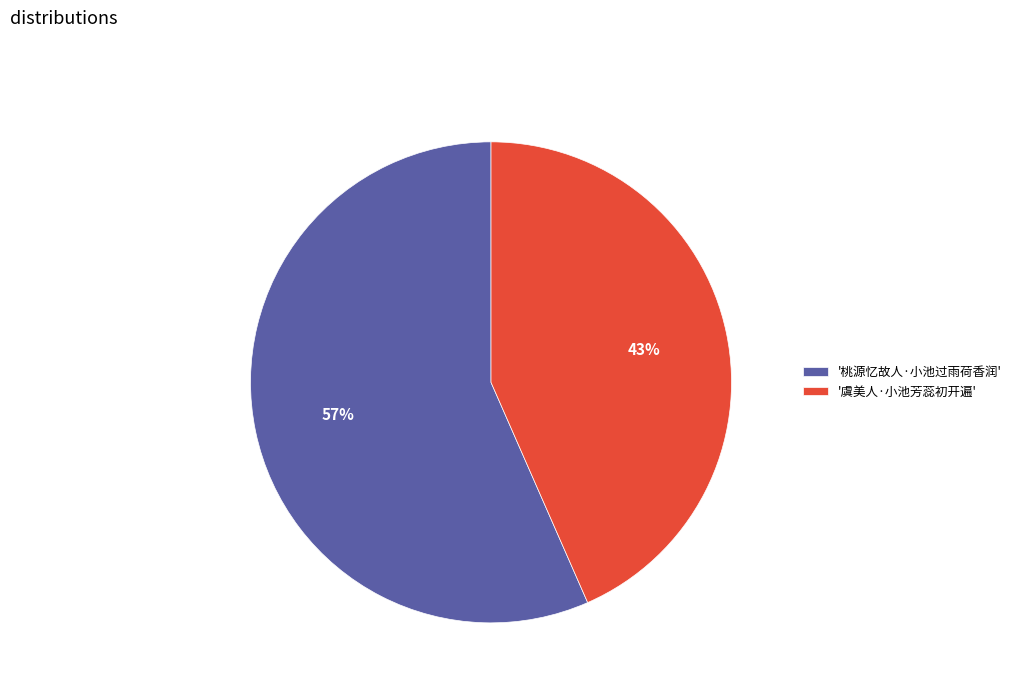

The '桃源忆故人·小池过雨荷香润' slice represents 70% of the pie. True or false?

False